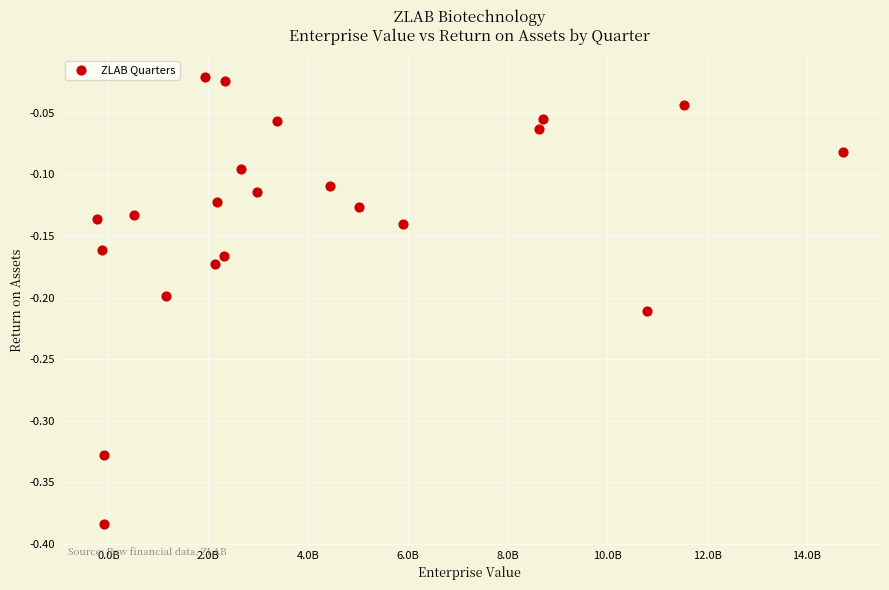

What is the range of Y values (max minus min)?

0.4